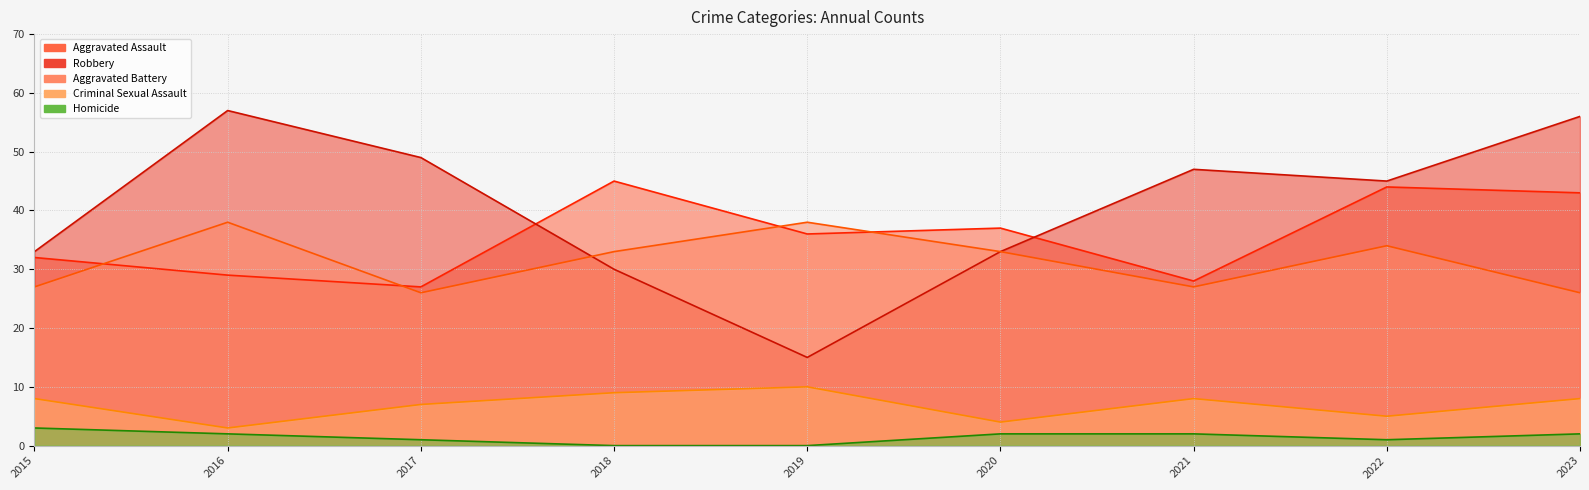

Does the chart display data point markers on the line(s)?

No